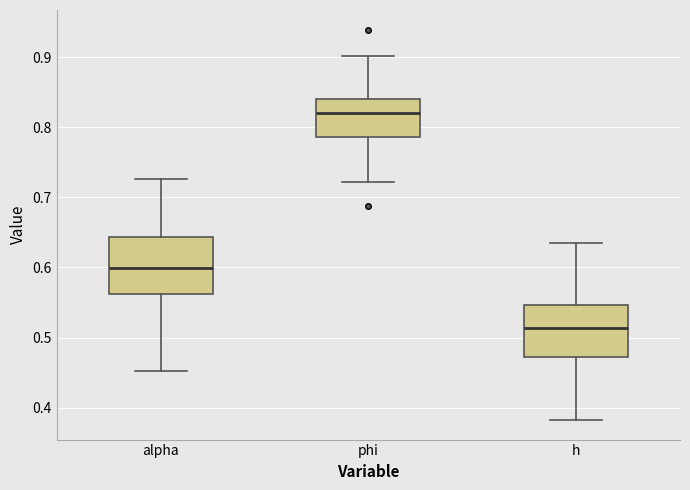

Which box's median line is the lowest?

h